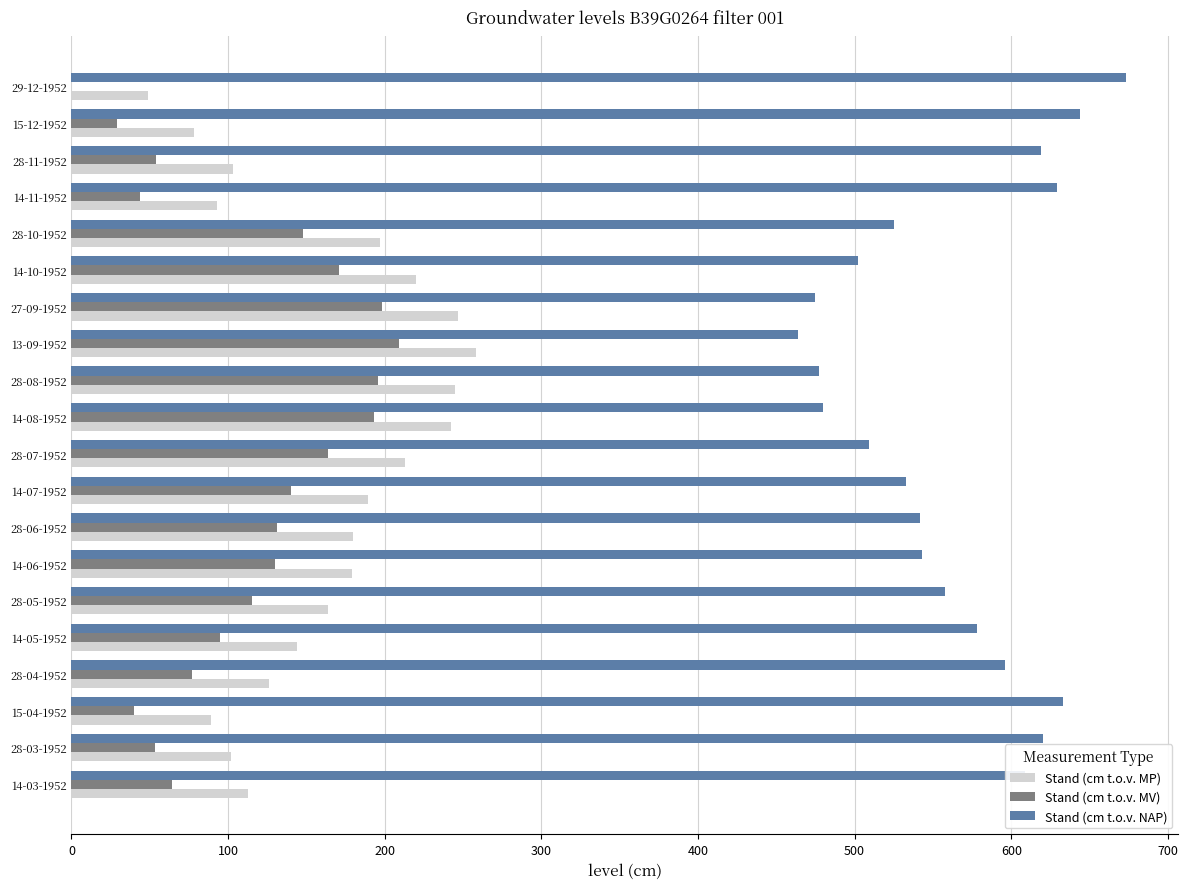

Which series has the largest total across all categories?

Stand (cm t.o.v. NAP)